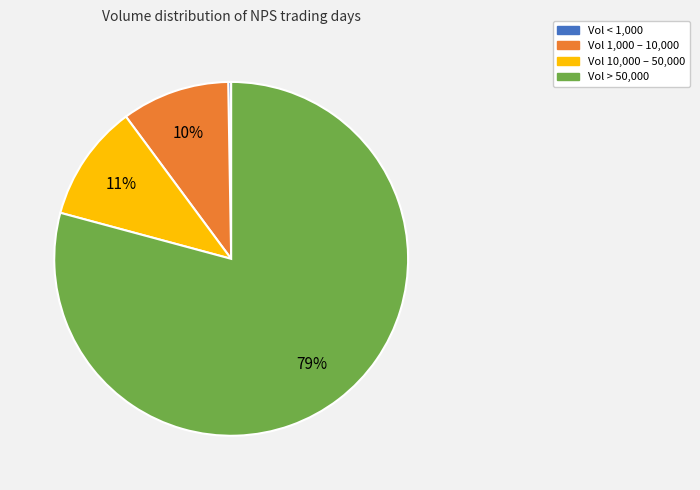

Is there any slice that represents more than half of the pie?

Yes